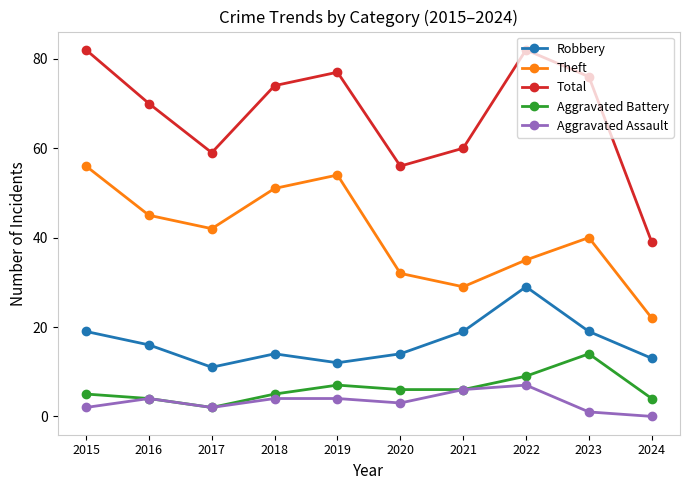

What is the difference between the highest and lowest values at 2021?

54